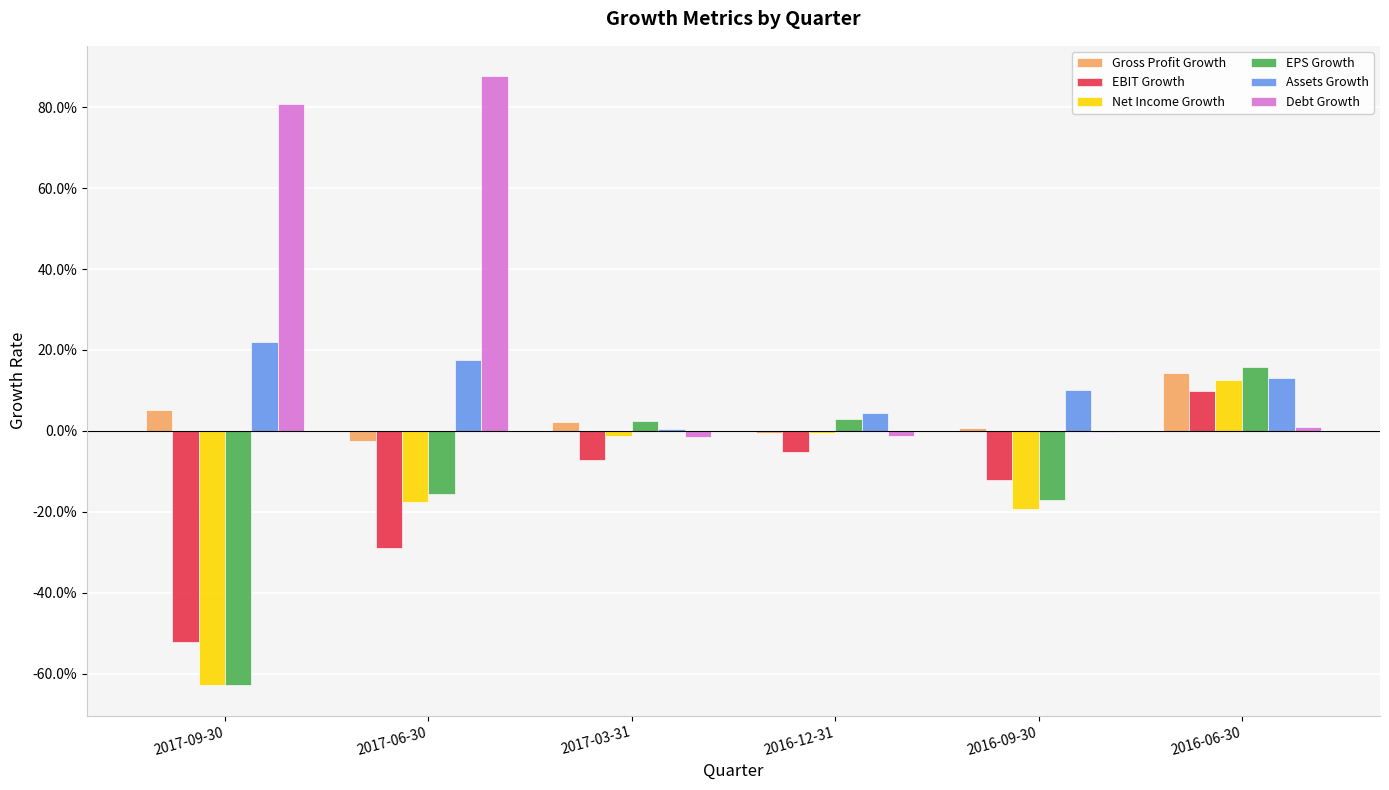

The value of Net Income Growth at 2017-09-30 is -0.6. True or false?

True